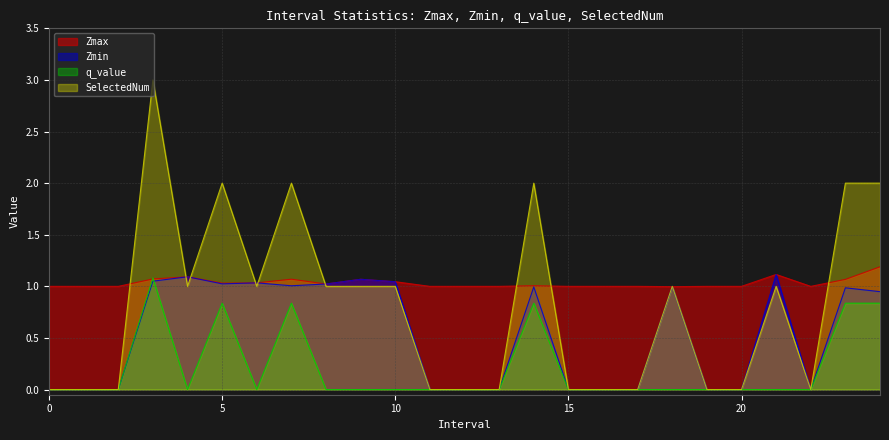

Rank the series at 21 from lowest to highest value.

q_value, SelectedNum, Zmax, Zmin